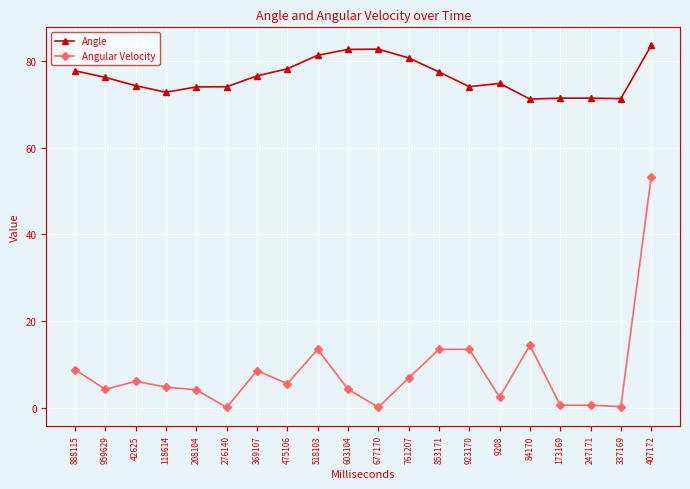

What is the value of the Angle point at the 20th from the left?

83.5